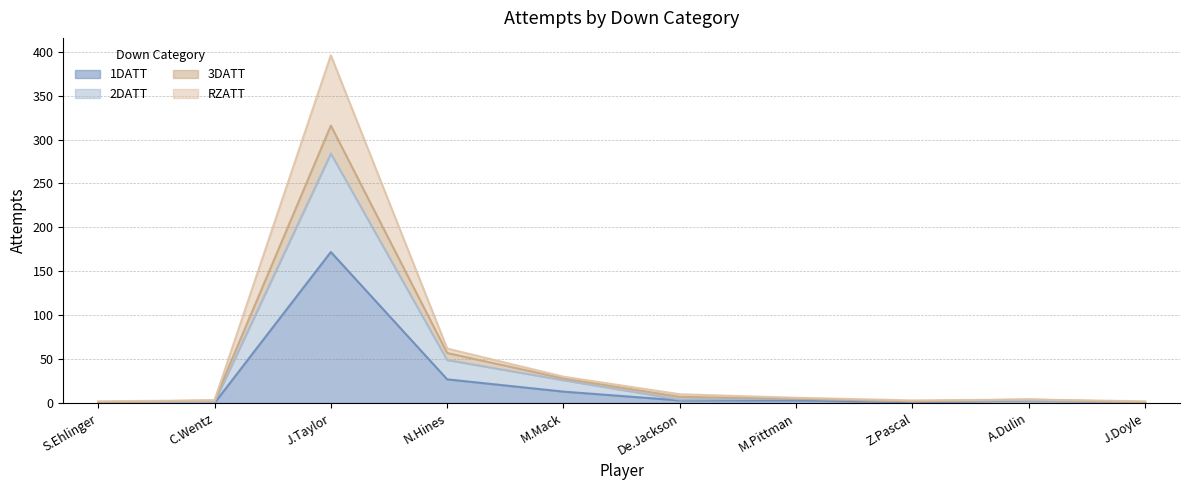

How many data points in 2DATT are above 4?

4